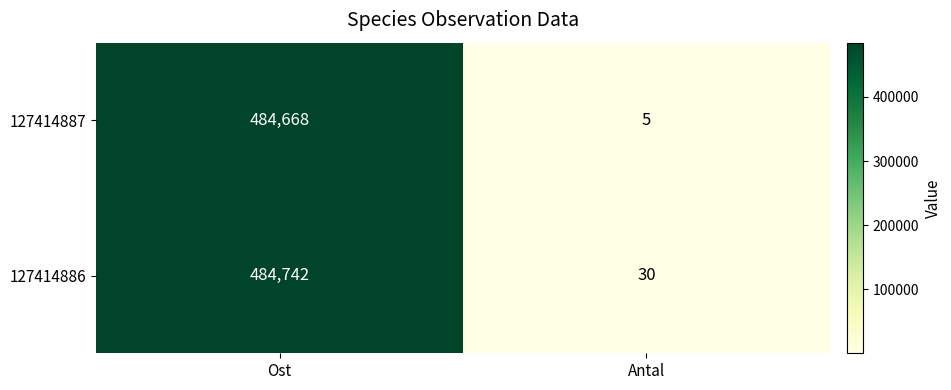

Reading left to right, what are all the values shown in this chart?

127414887: Ost=484668	Antal=5
127414886: Ost=484742	Antal=30